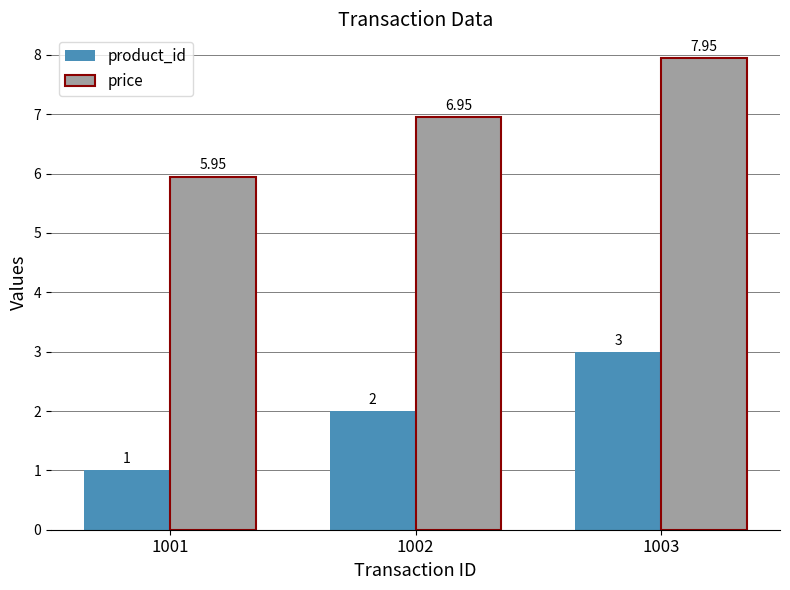

What are all the series names shown in the legend?

product_id, price